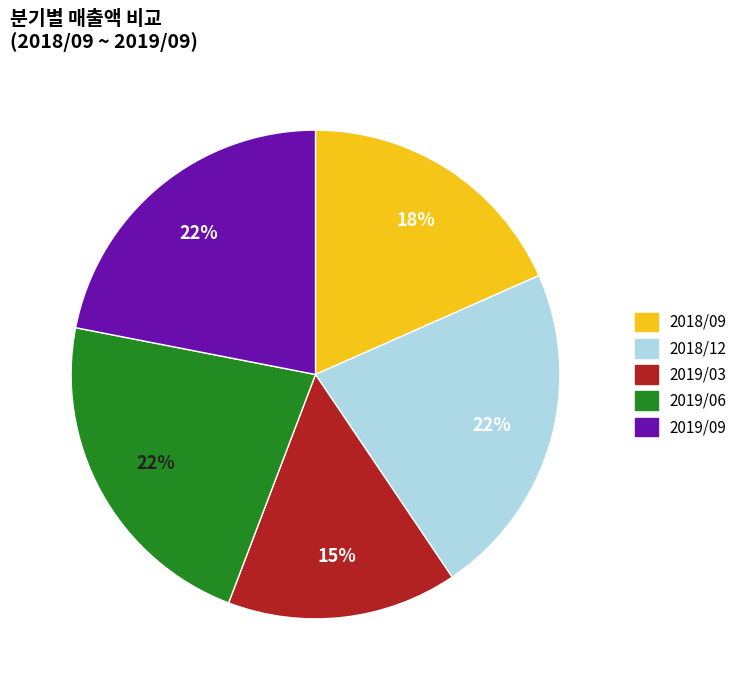

Combined, do 2019/06 and 2019/09 account for over 50%?

No